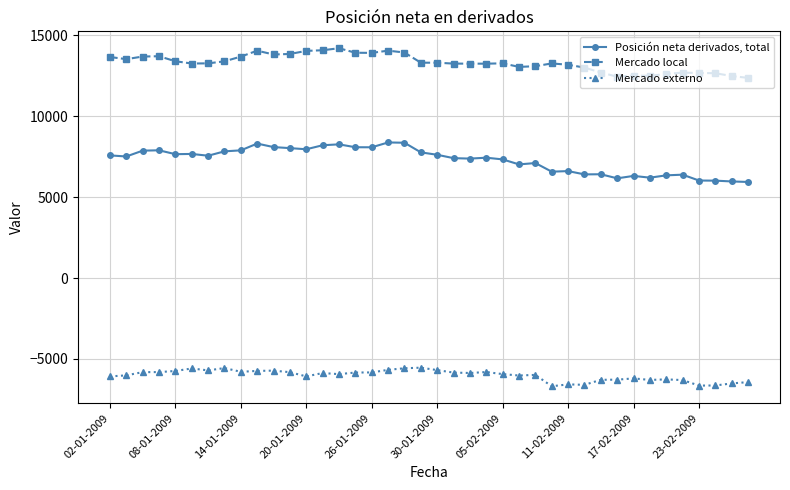

What is the minimum value for Posición neta derivados, total?

5935